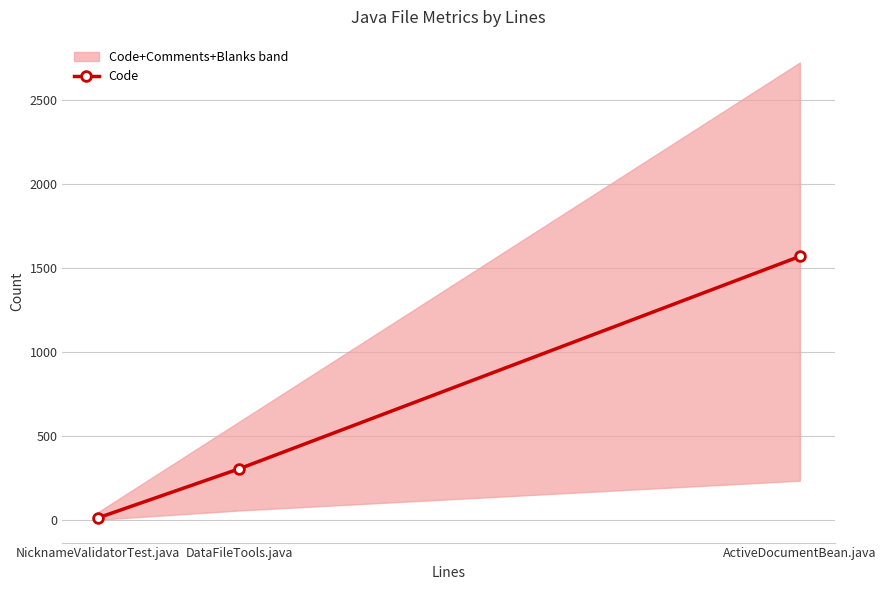

Rank the categories by value from lowest to highest.

NicknameValidatorTest.java, DataFileTools.java, ActiveDocumentBean.java